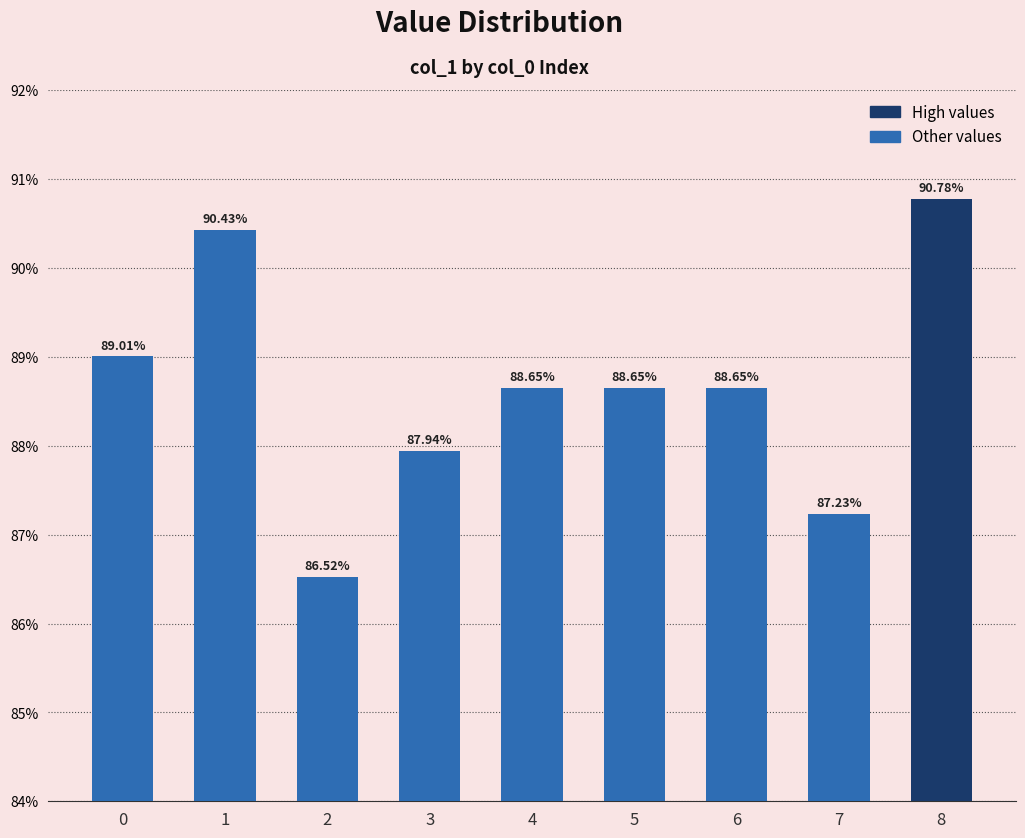

Which label corresponds to the smallest value in the chart?

2